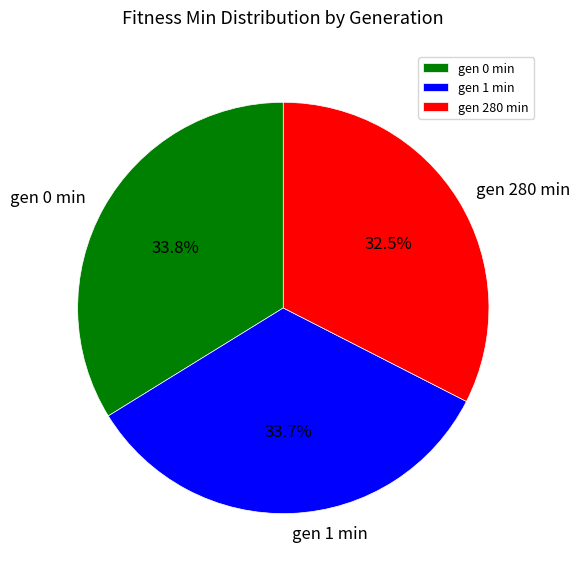

Does gen 0 min represent more than half of the total?

No